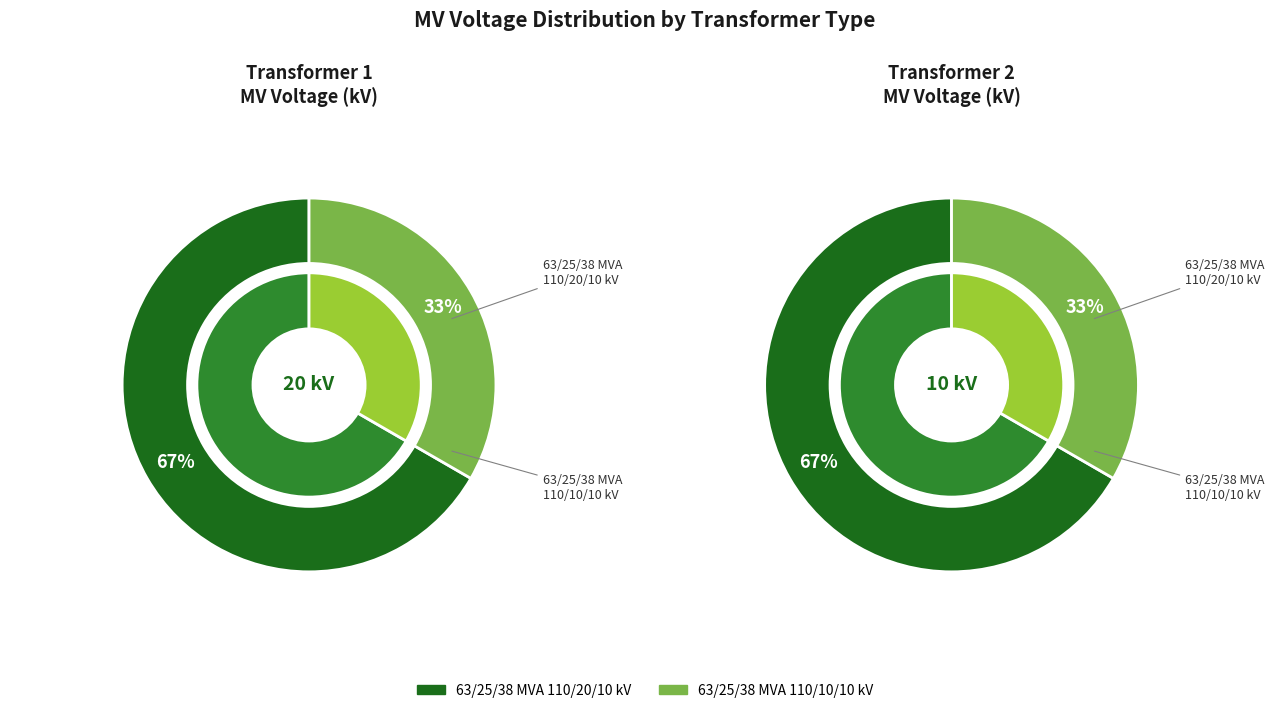

What is the majority slice?

63/25/38 MVA 110/20/10 kV